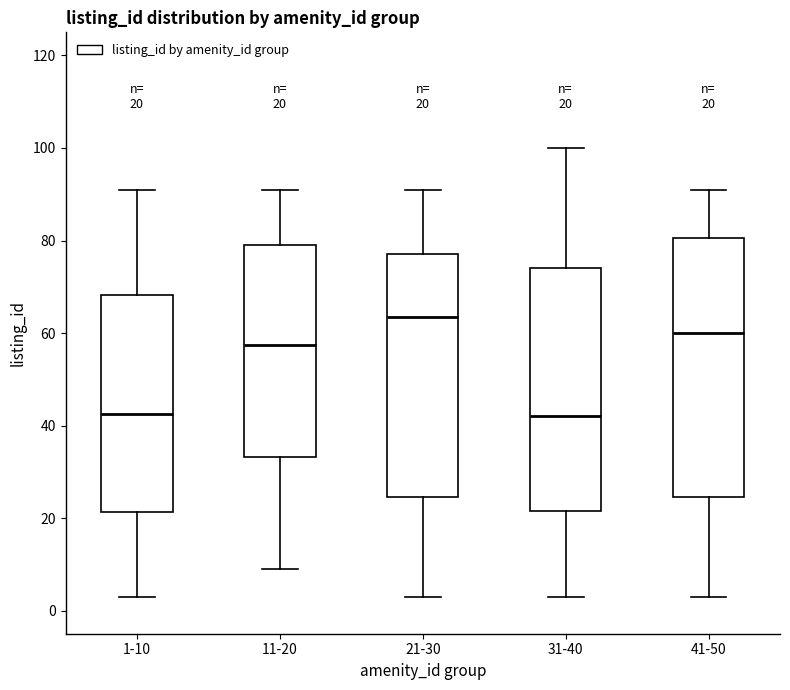

Which box has the highest median line?

21-30